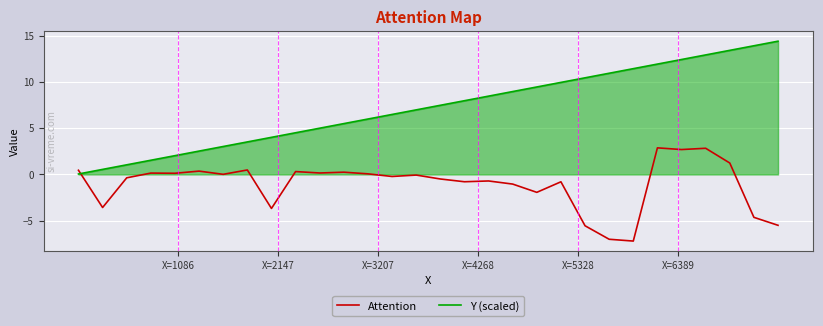

What is the difference between the second highest and minimum values in the Attention series?

10.1